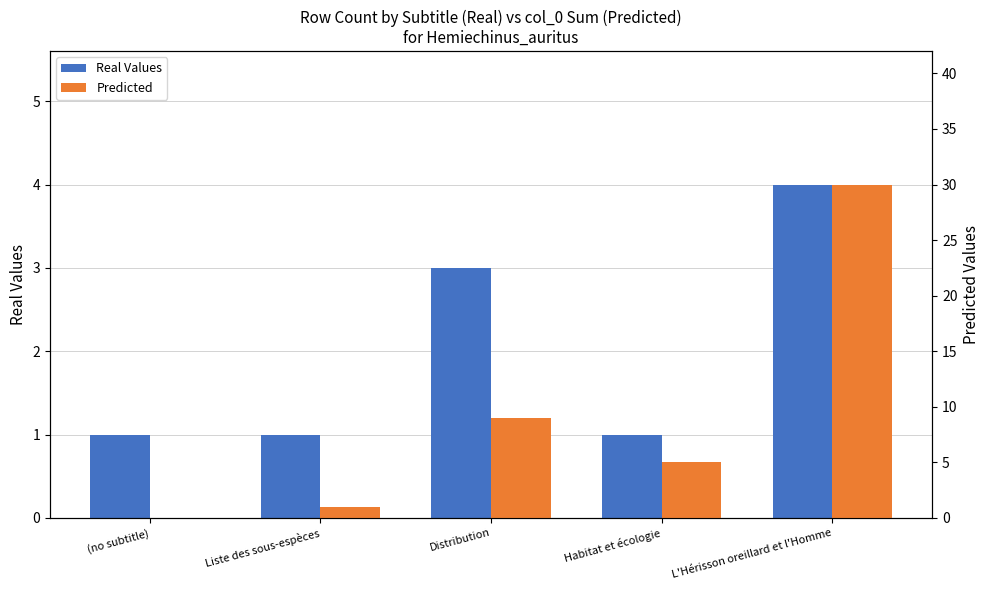

How many groups of bars are there?

5